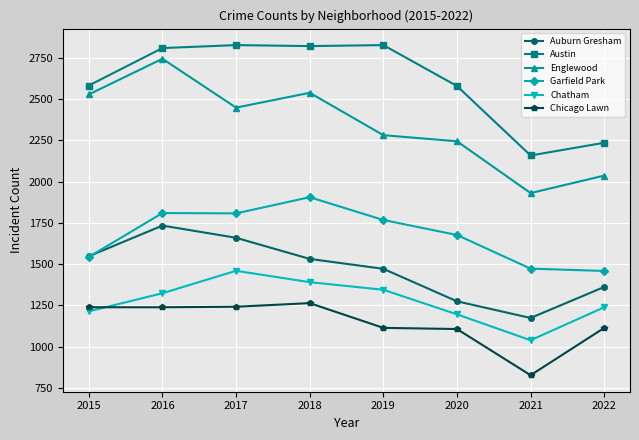

Is it true that Chatham equals 1344 at 2019?

True